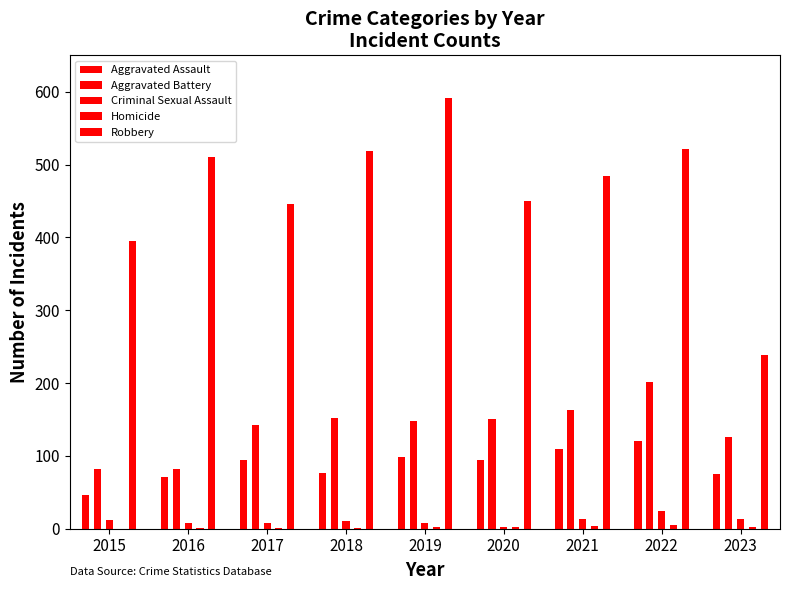

How many data points in Robbery are above 484?

4